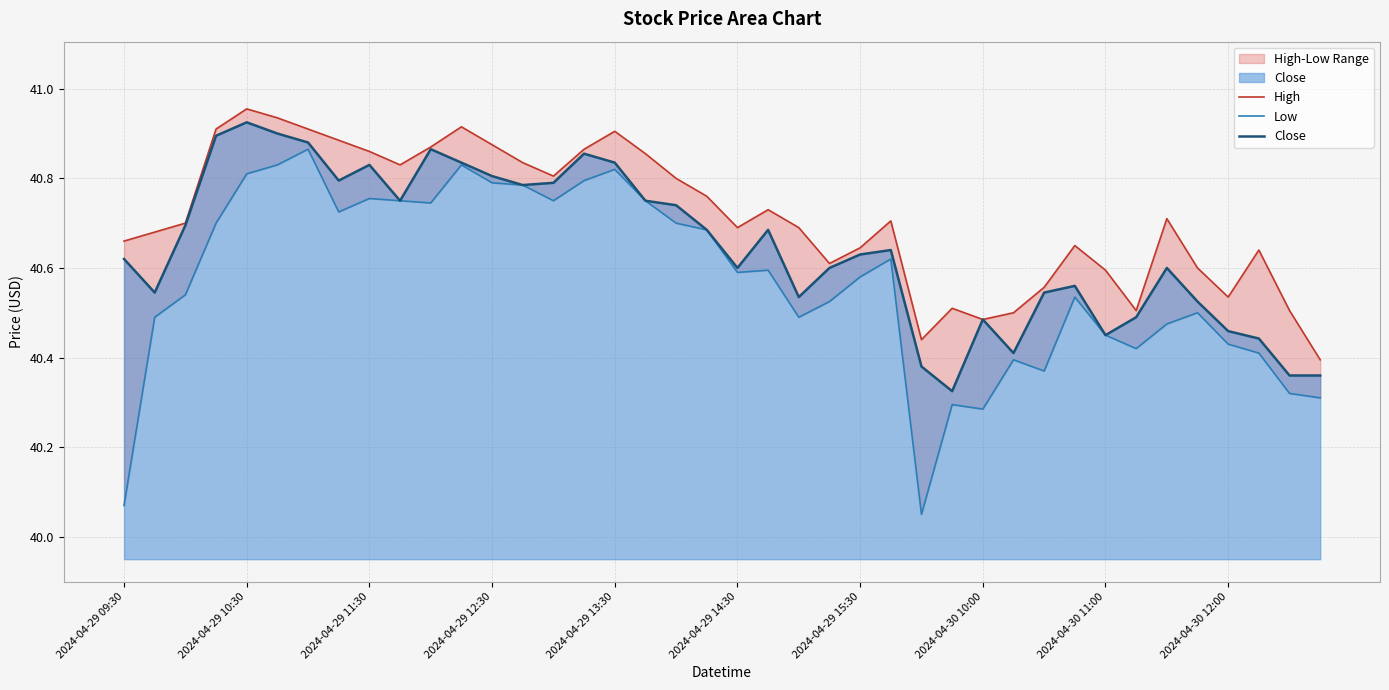

Which category has the highest value in the Close series?

2024-04-29 10:30